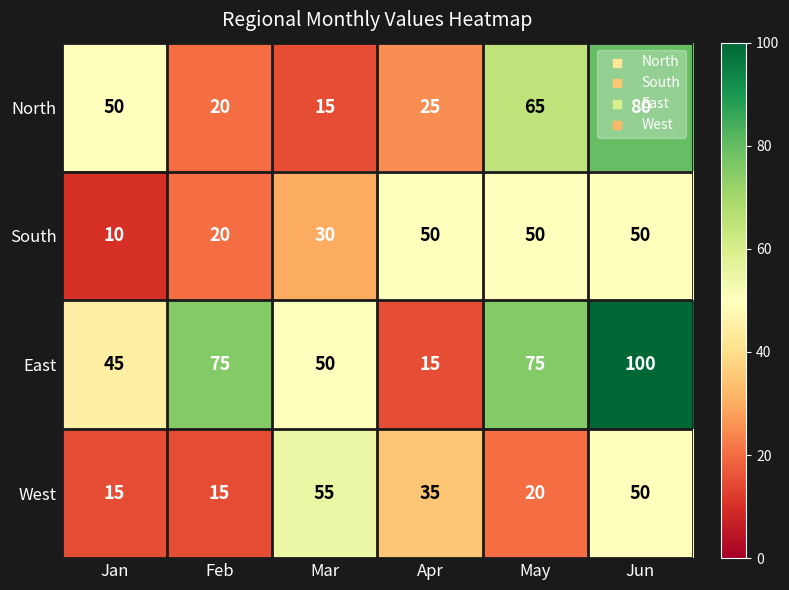

What is the difference between the maximum and second lowest values in the North series?

60